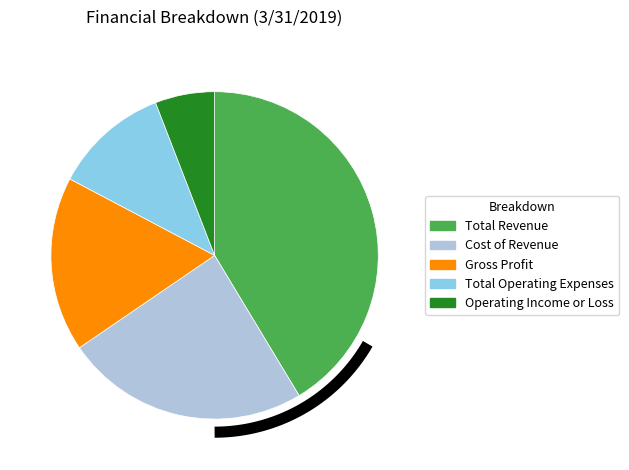

Count the number of slices in the pie.

5